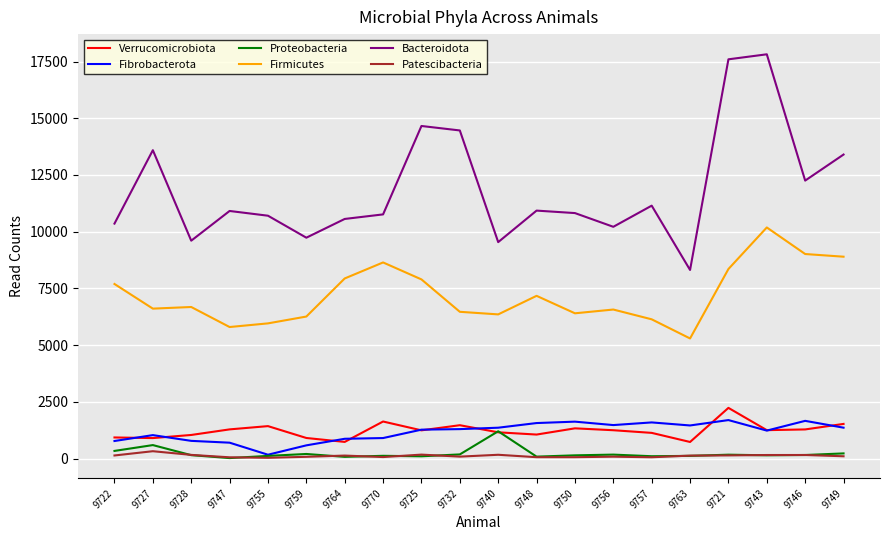

What is the maximum value for Verrucomicrobiota?

2234